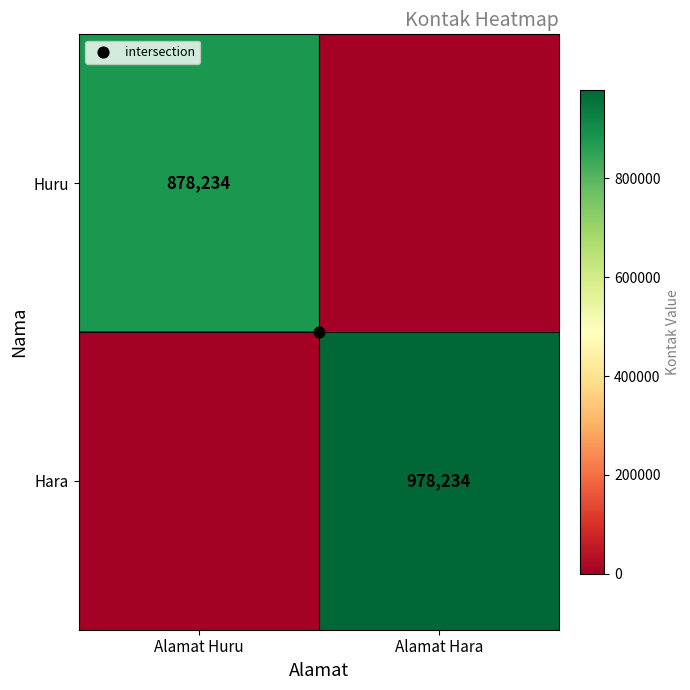

Rank the series at Alamat Hara from lowest to highest value.

Huru, Hara